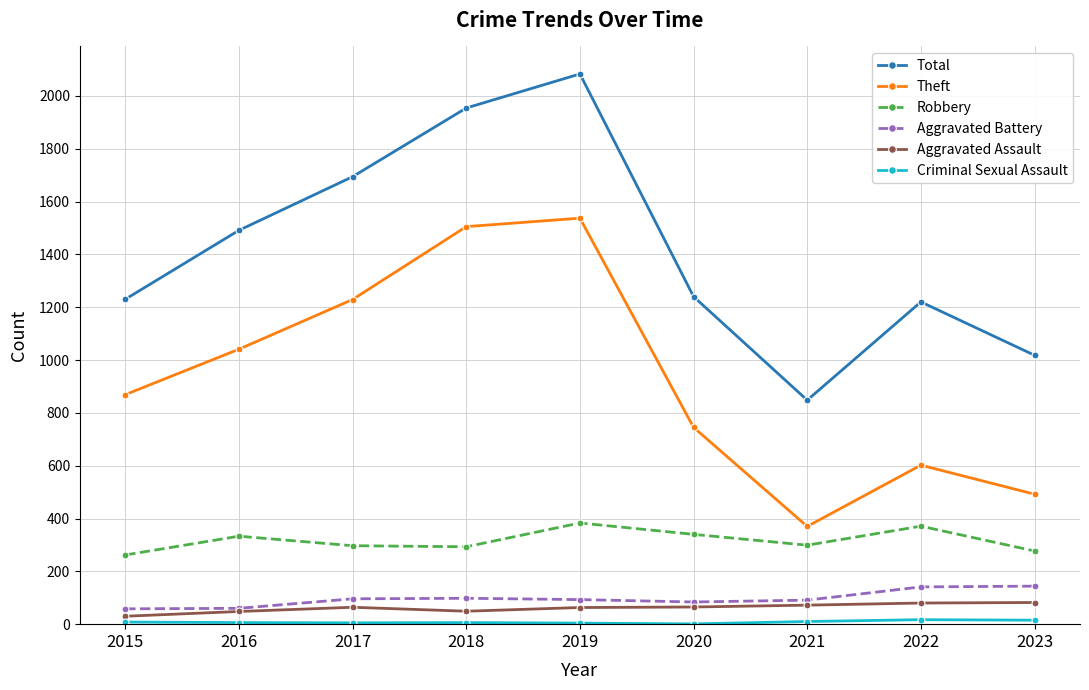

Is it true that Aggravated Battery equals 84 at 2020?

True